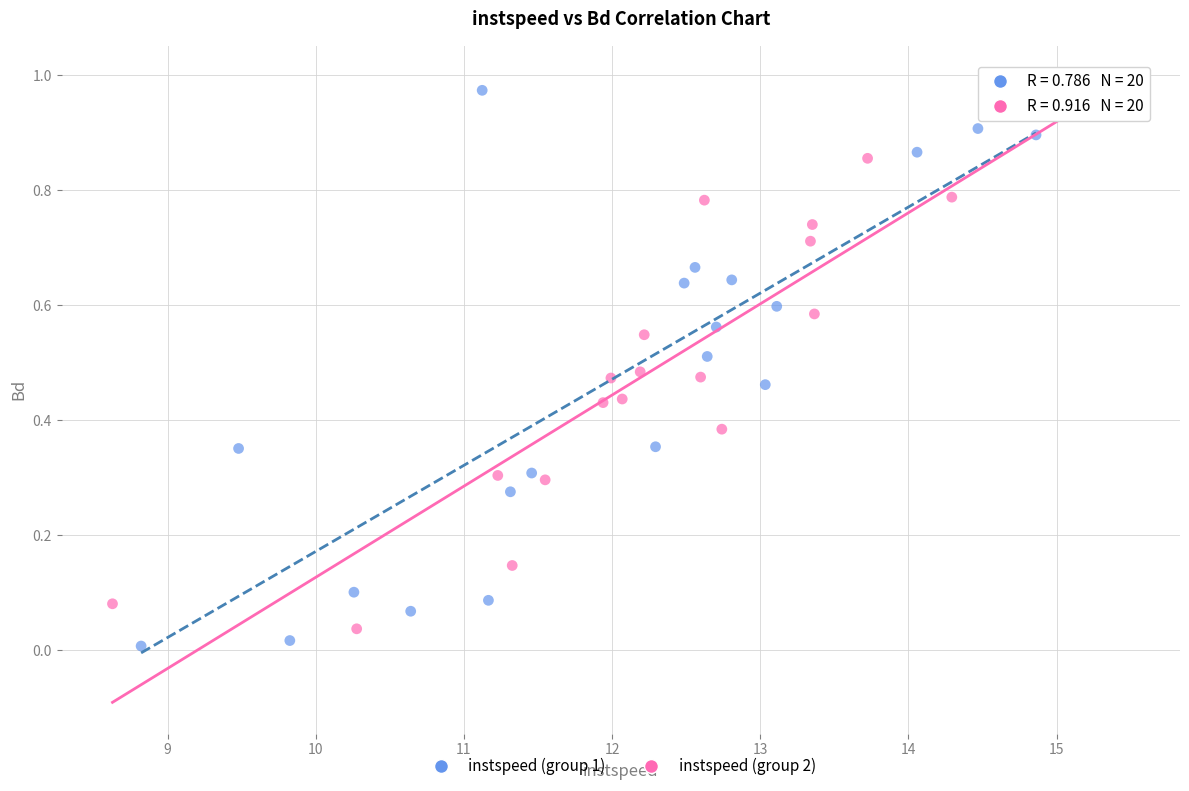

What are all the series names shown in the legend?

instspeed (group 1), instspeed (group 2)